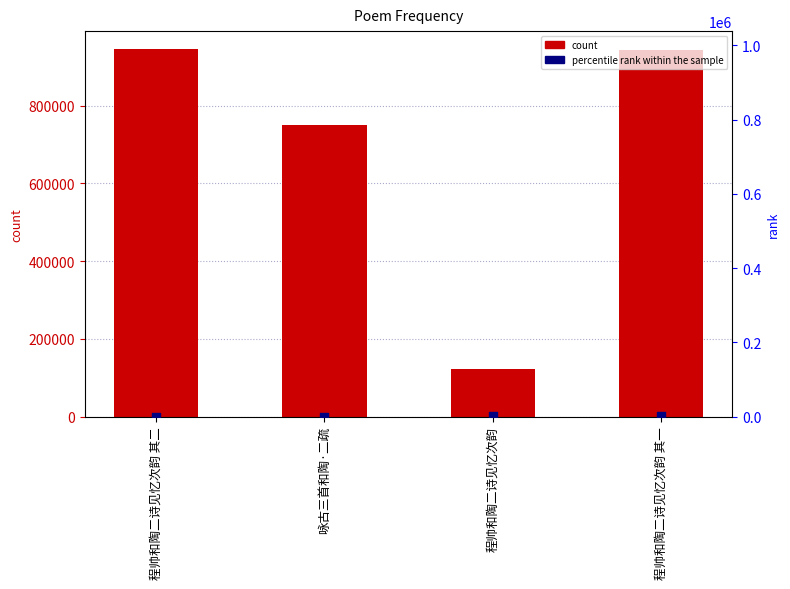

What are all the series names shown in the legend?

count, percentile rank within the sample